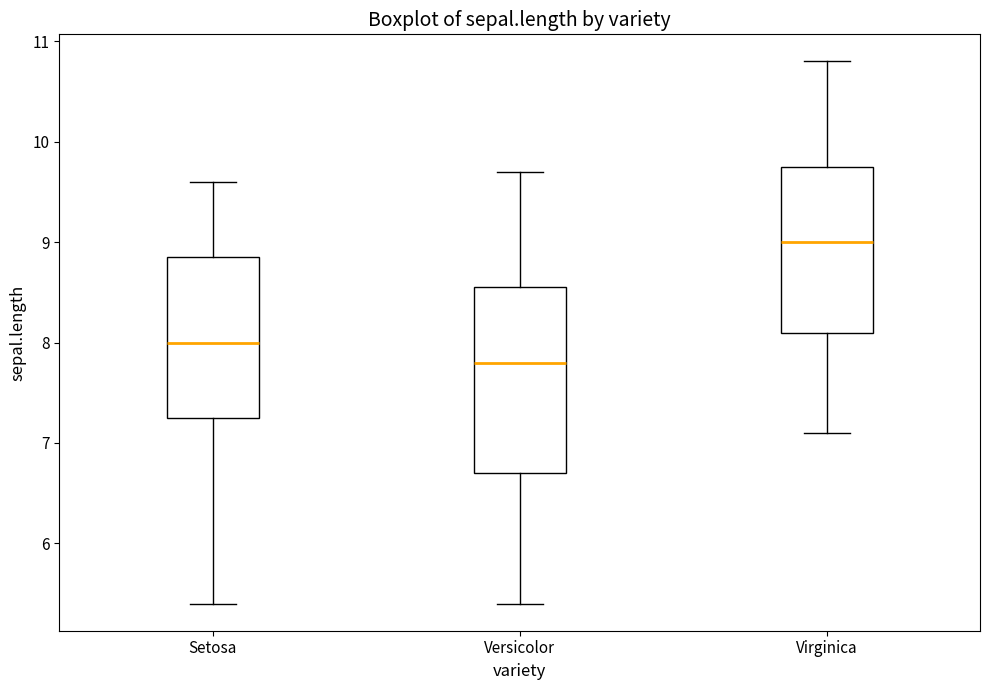

Which box has the lowest median line?

Versicolor